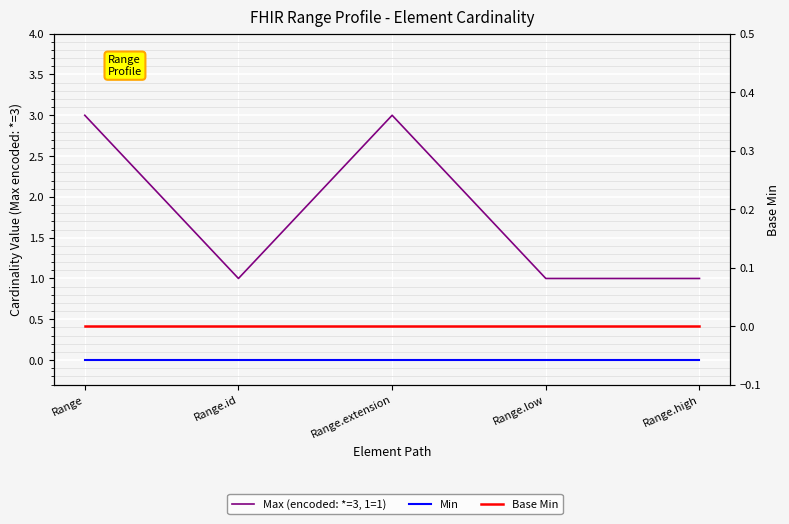

How many lines are shown in the chart?

3